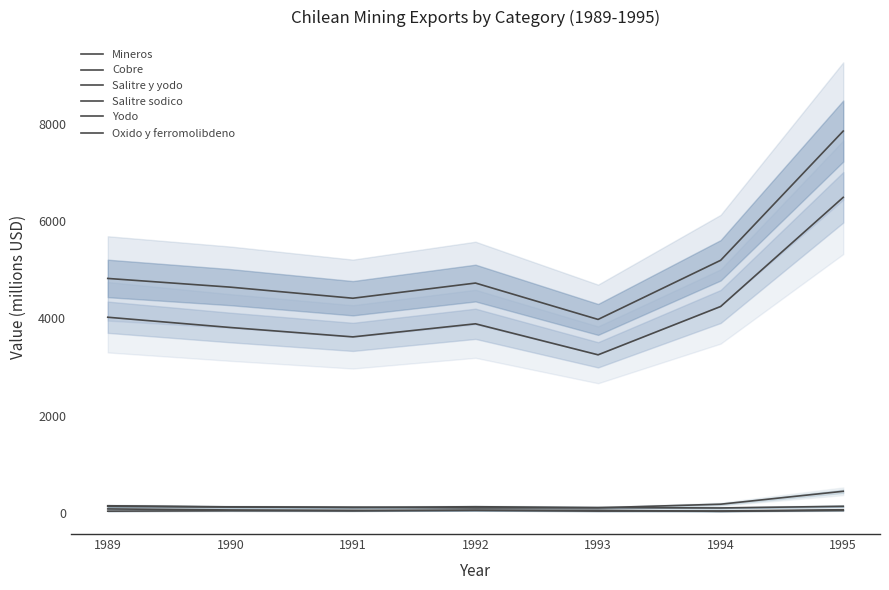

Which series has the largest total across all categories?

Mineros